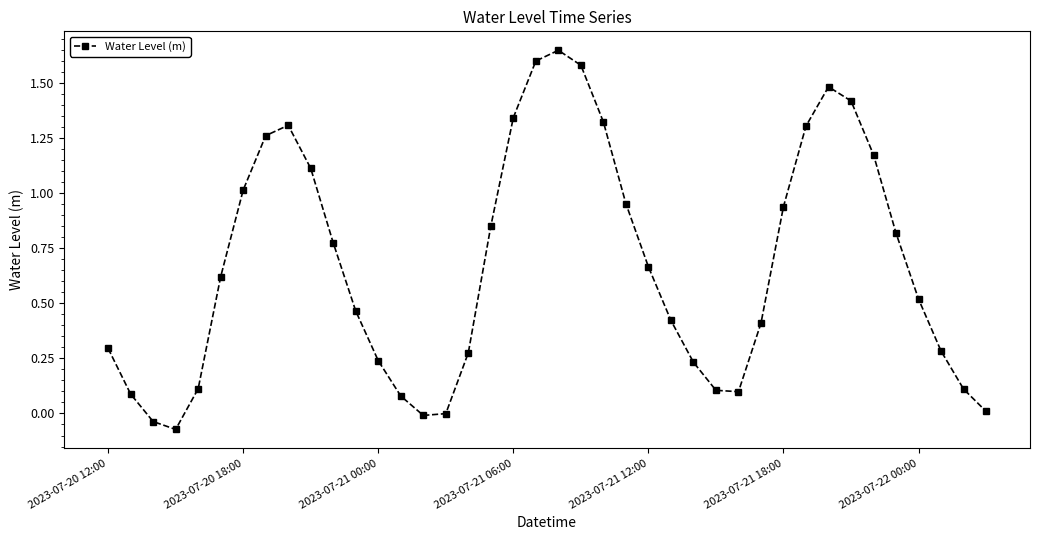

How many lines are shown in the chart?

1